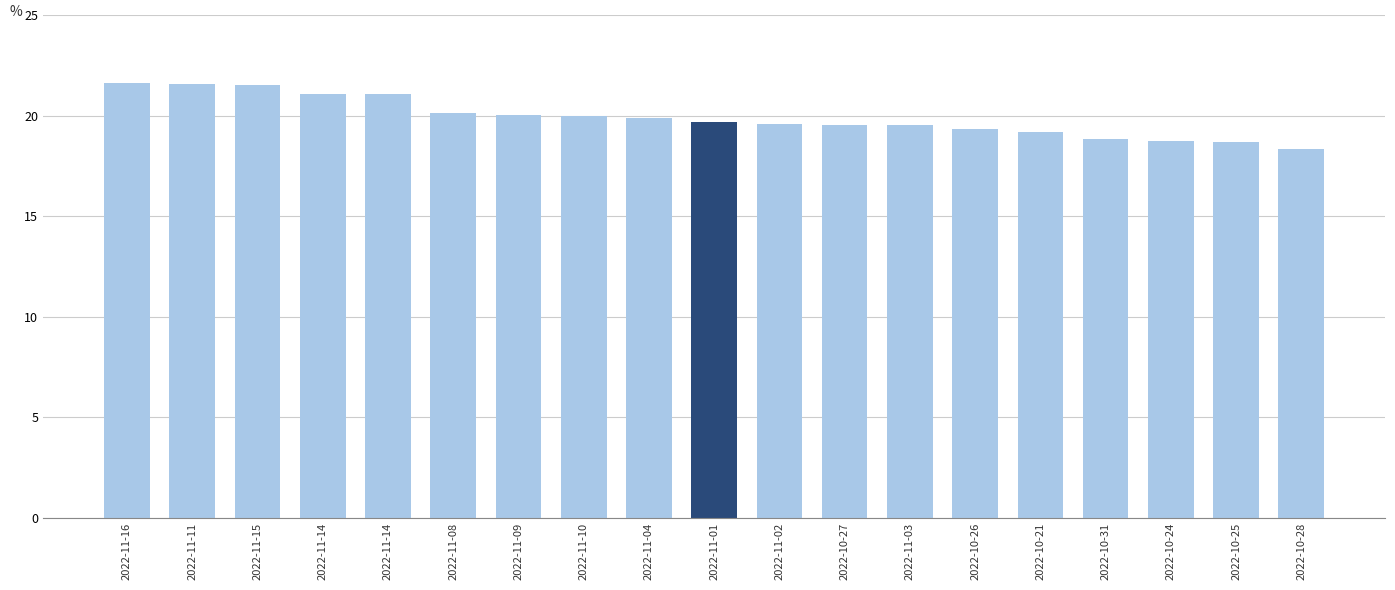

What is the value of the 3rd bar from the left?

21.5